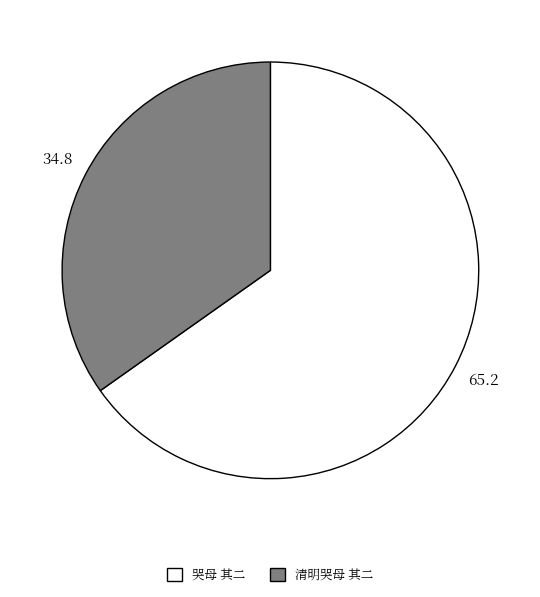

True or false: 清明哭母 其二 accounts for 35% of the total.

True